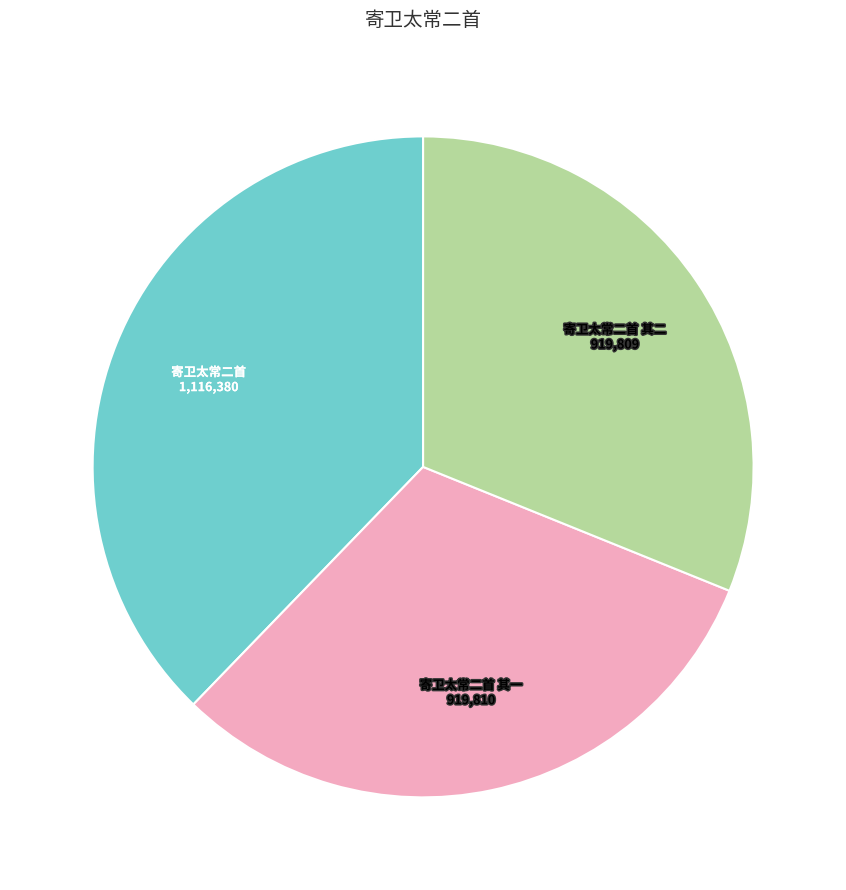

Is there any slice that represents more than half of the pie?

No